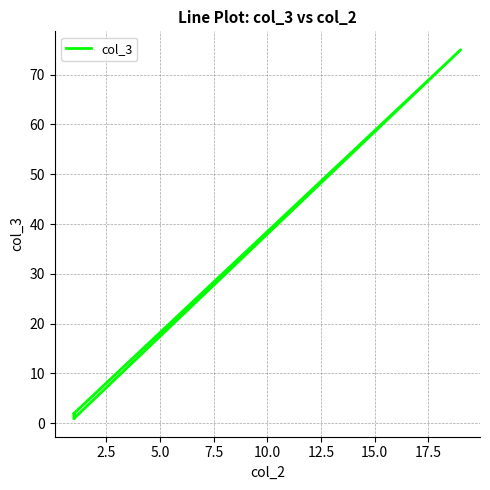

What position from the left is 10.0?

5